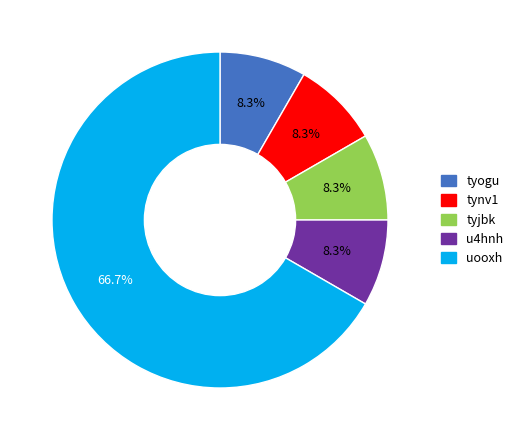

Does uooxh represent more than half of the total?

Yes